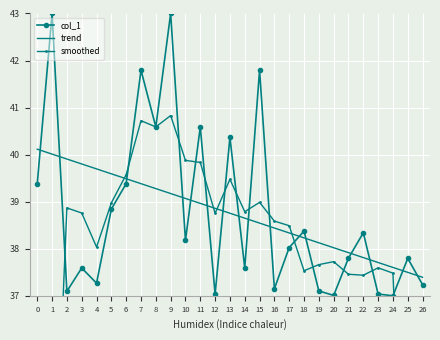

At which category is the sum across all series the highest?

9